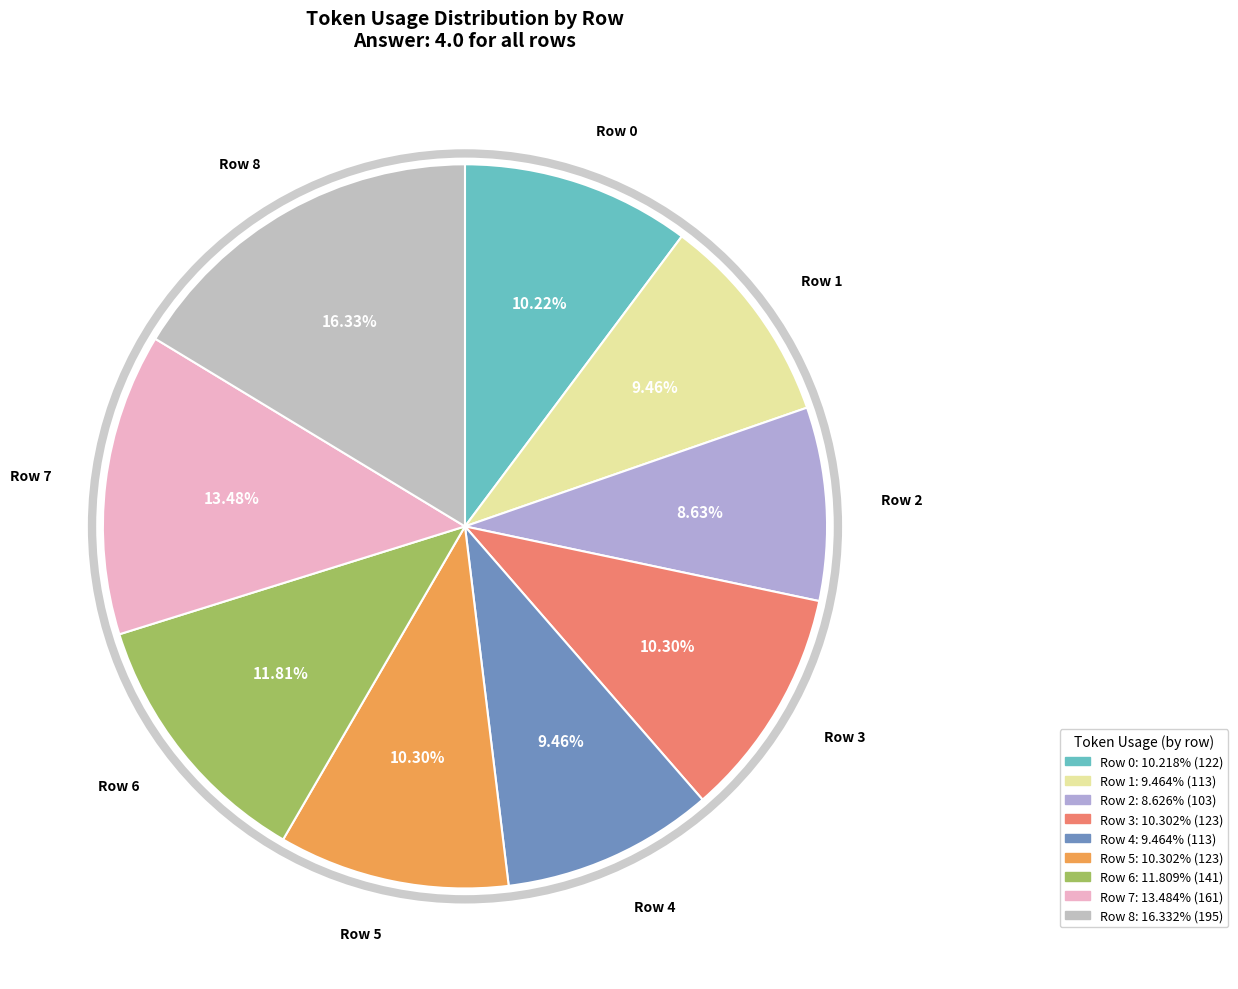

Does Row 7 account for over 50% of the chart?

No